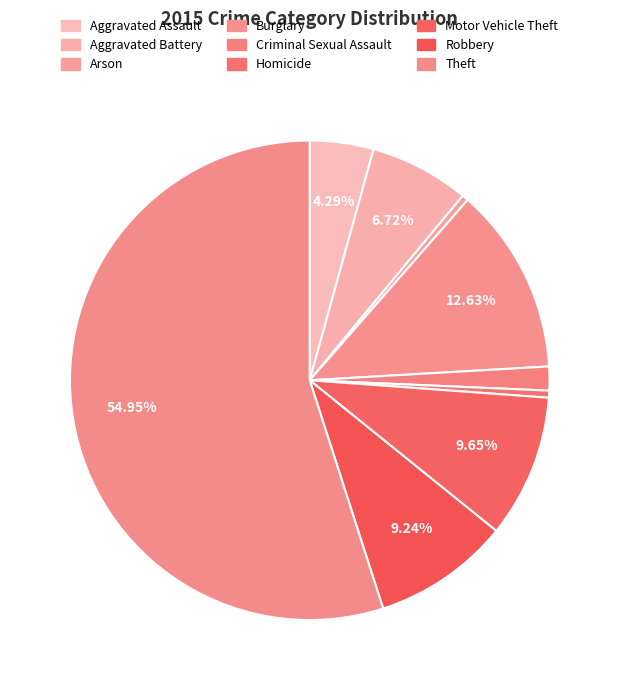

What is the change in value from Aggravated Assault to Criminal Sexual Assault?

-2802